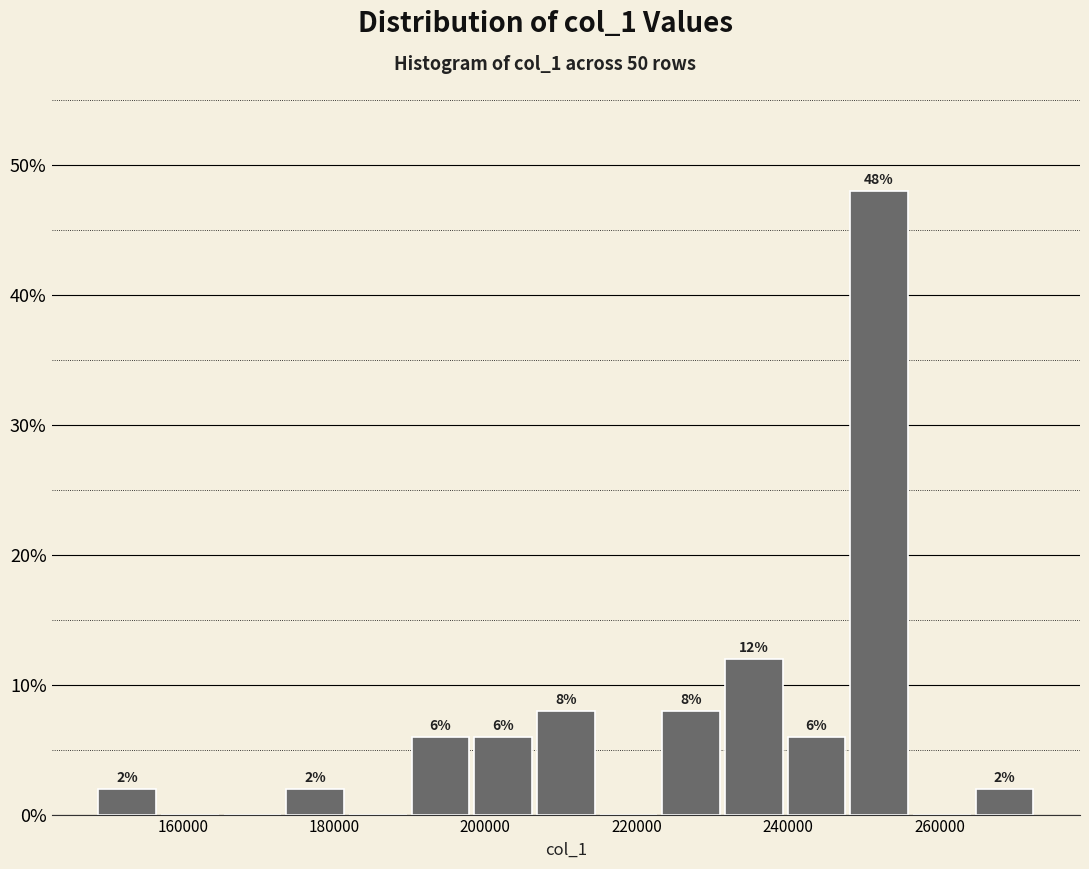

Which range on the x-axis has the tallest bar?

248000 to 256000